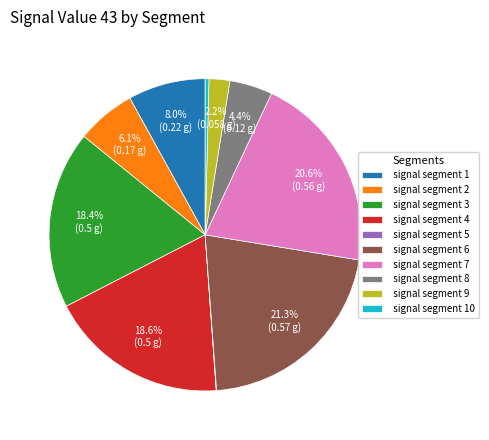

To the nearest percent, what is the average slice percentage?

10%